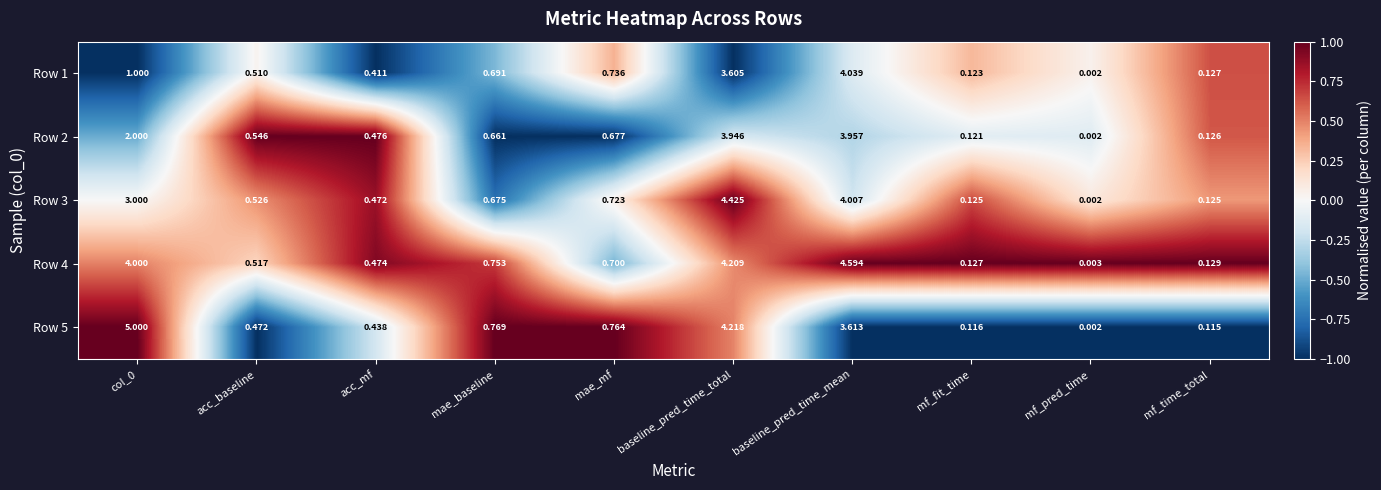

Is the value of Row 3 at acc_baseline greater than the value of Row 5 at acc_mf?

Yes